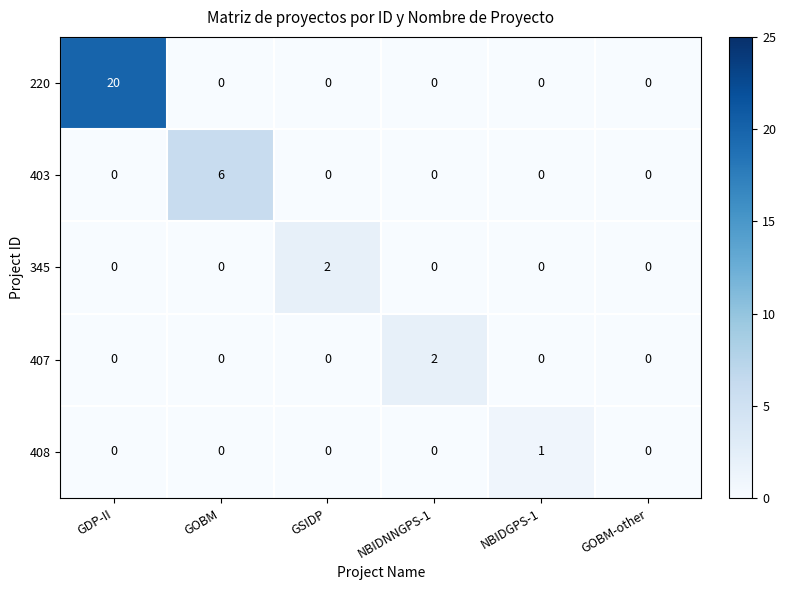

Which series has the largest total across all categories?

220